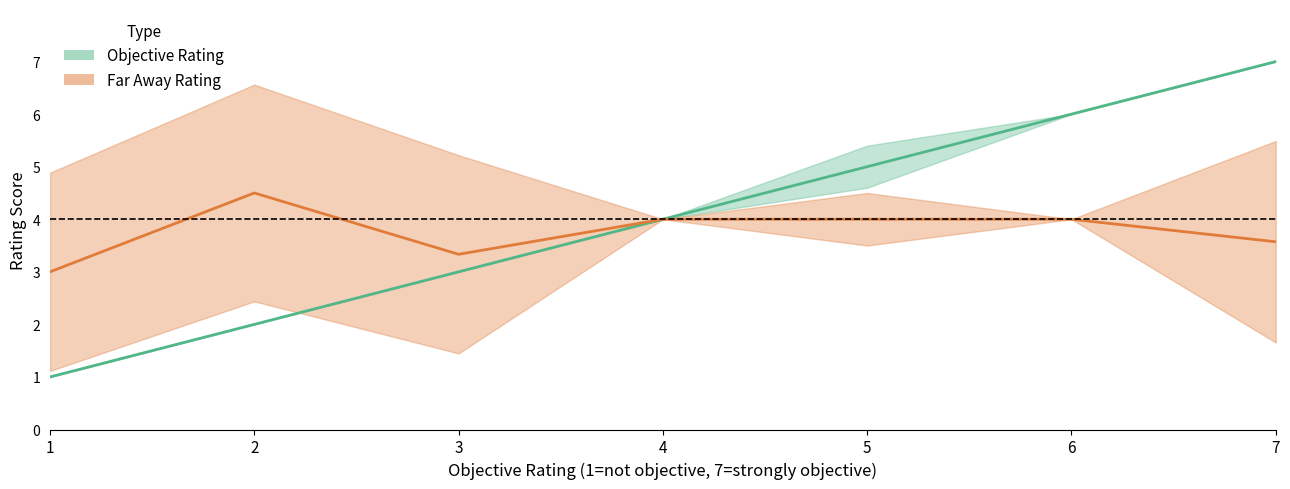

What is the smallest value displayed?

1.0